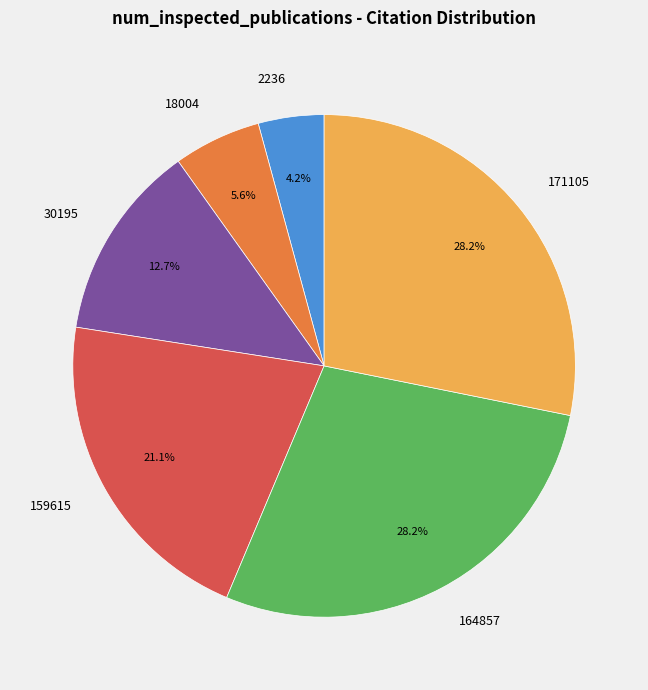

Count the number of slices in the pie.

6